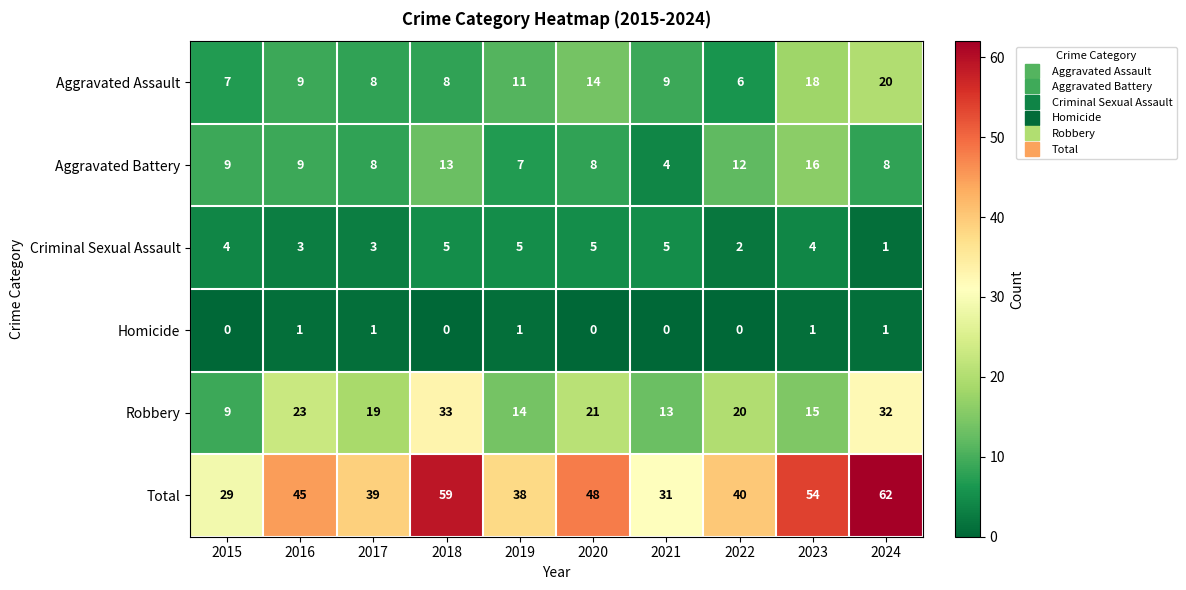

At which category is the sum across all series the highest?

2024